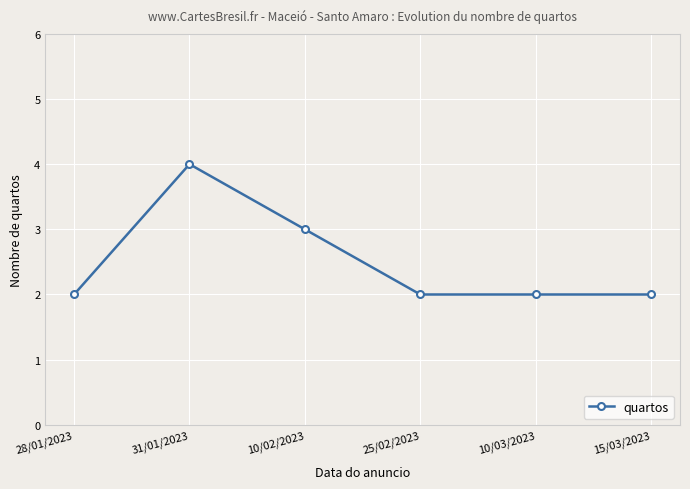

The chart shows a value of 2 at 10/03/2023. True or false?

True